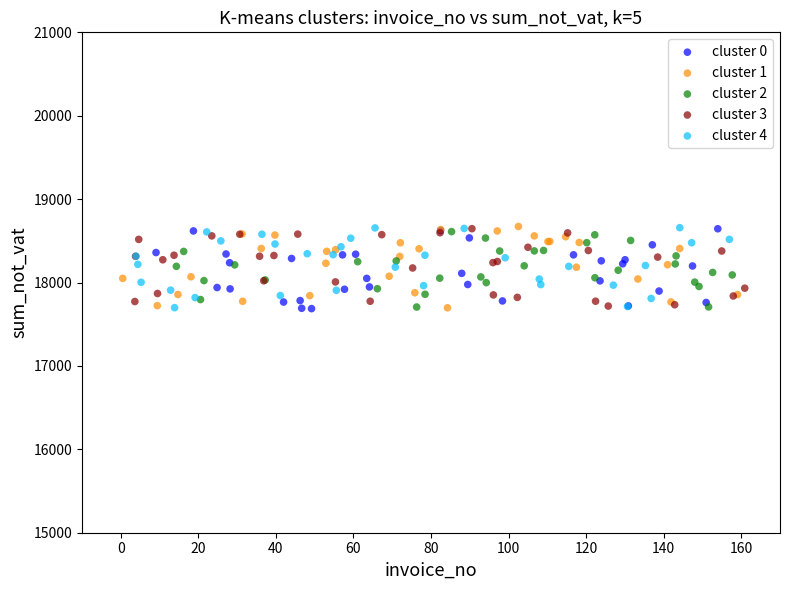

What are all the series names shown in the legend?

cluster 0, cluster 1, cluster 2, cluster 3, cluster 4